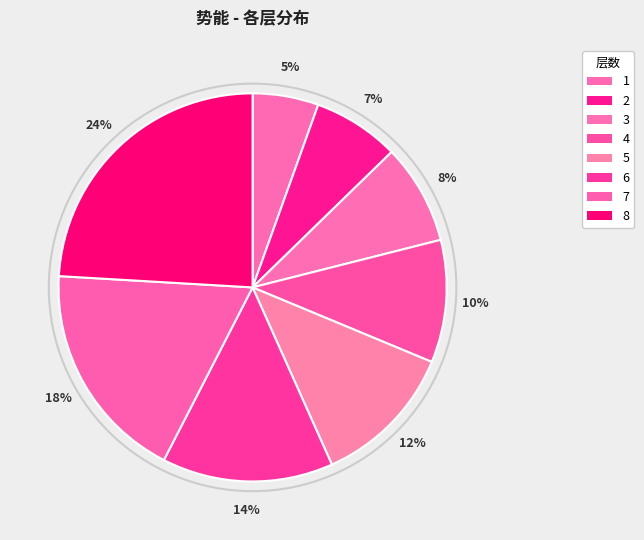

To the nearest percent, what is the average slice percentage?

12%